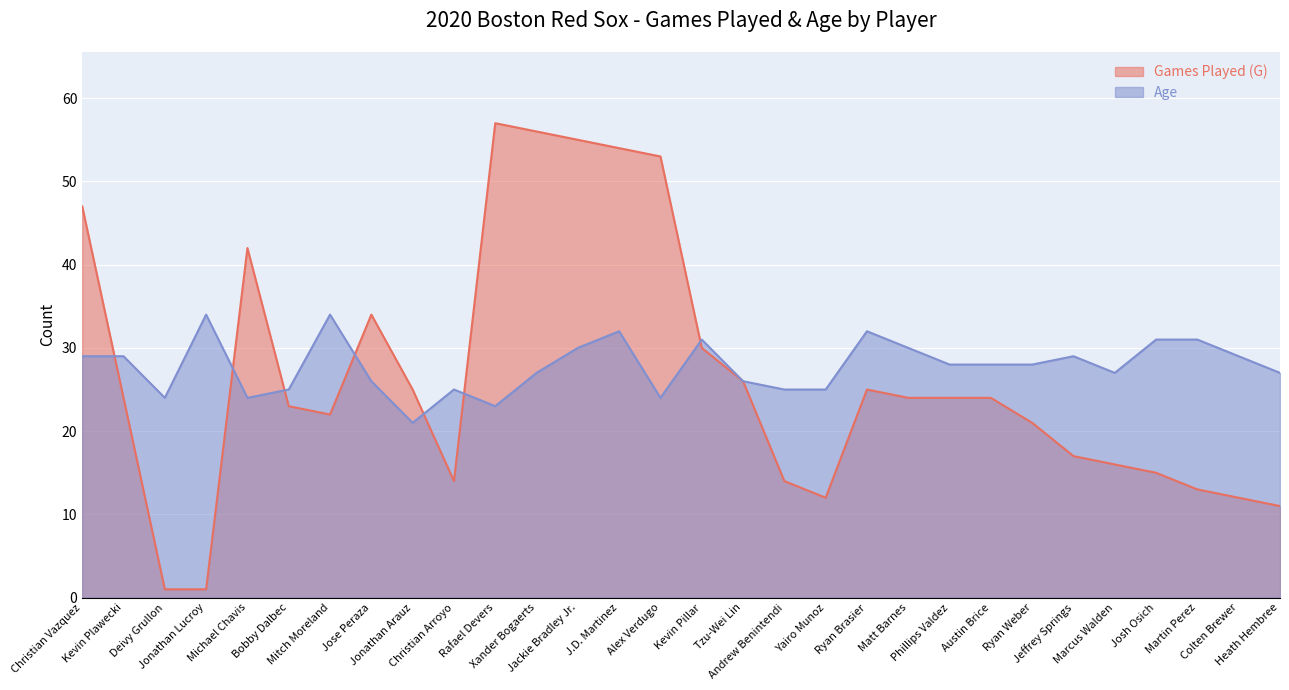

Between which two adjacent categories do Games Played (G) and Age first intersect?

Christian Vazquez and Kevin Plawecki